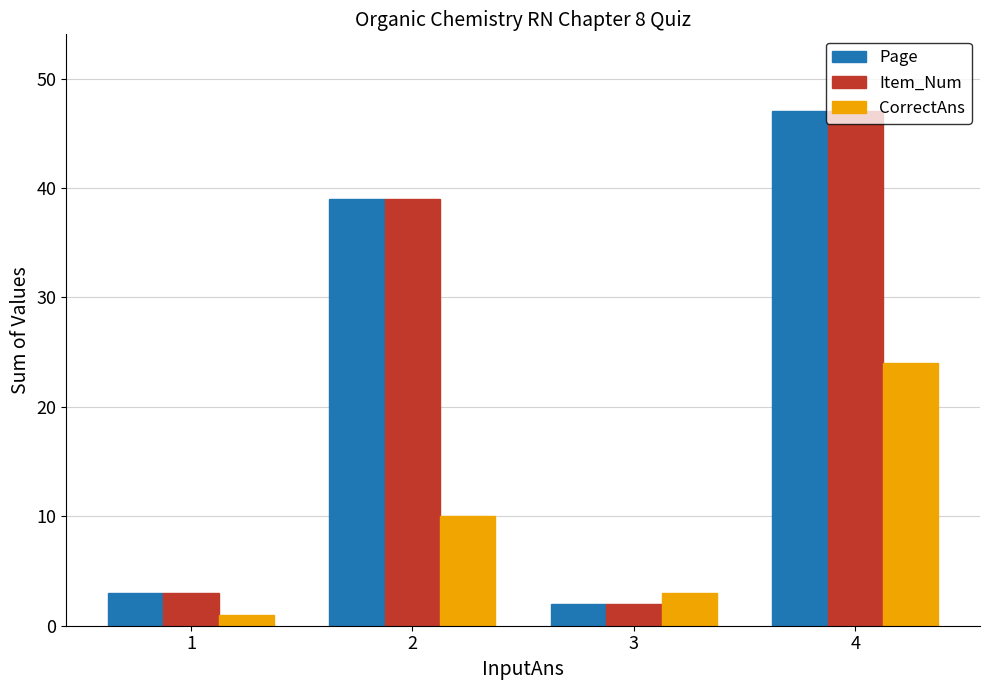

Which label corresponds to the smallest value in the chart?

1